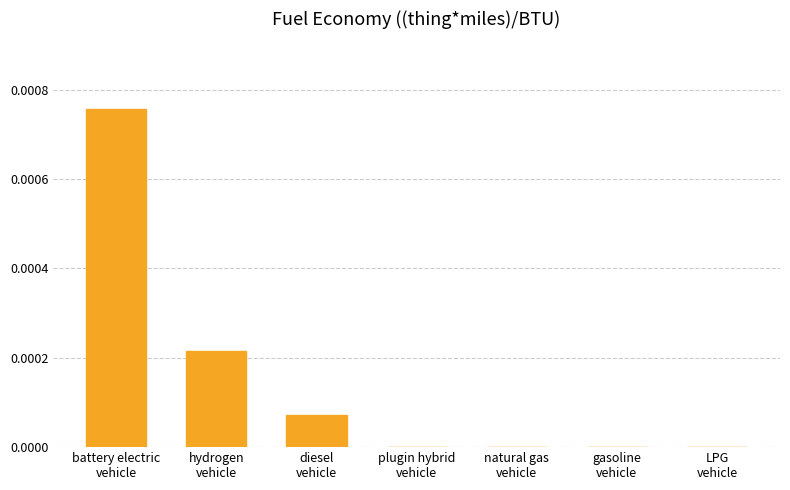

Which label corresponds to the largest value in the chart?

battery electric
vehicle